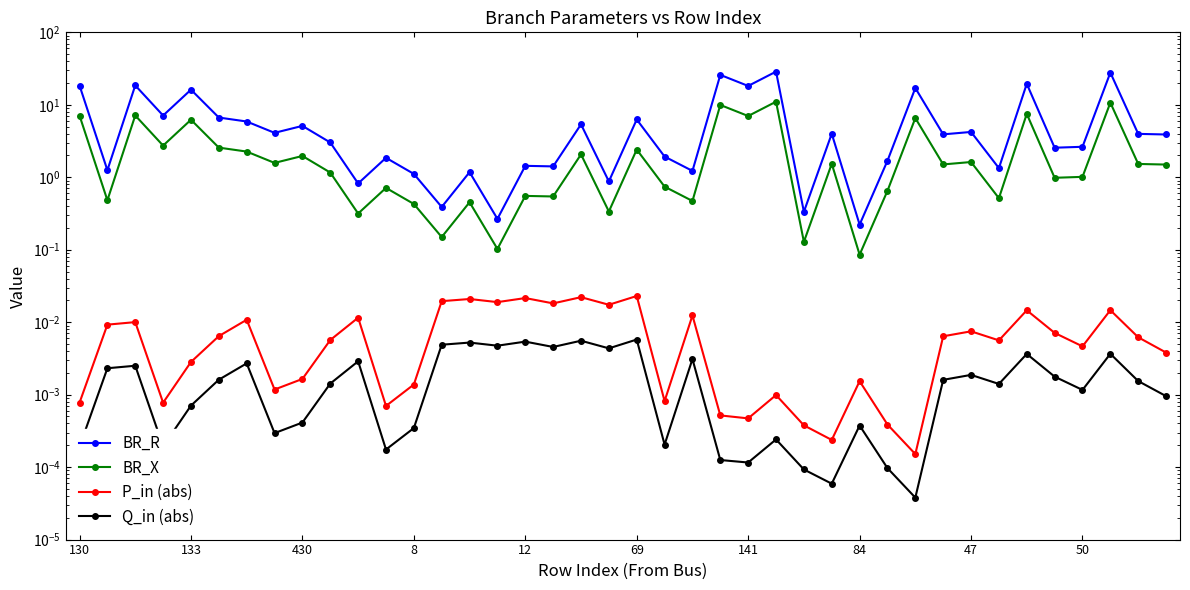

What is the difference between the highest and lowest values at 39?

3.9